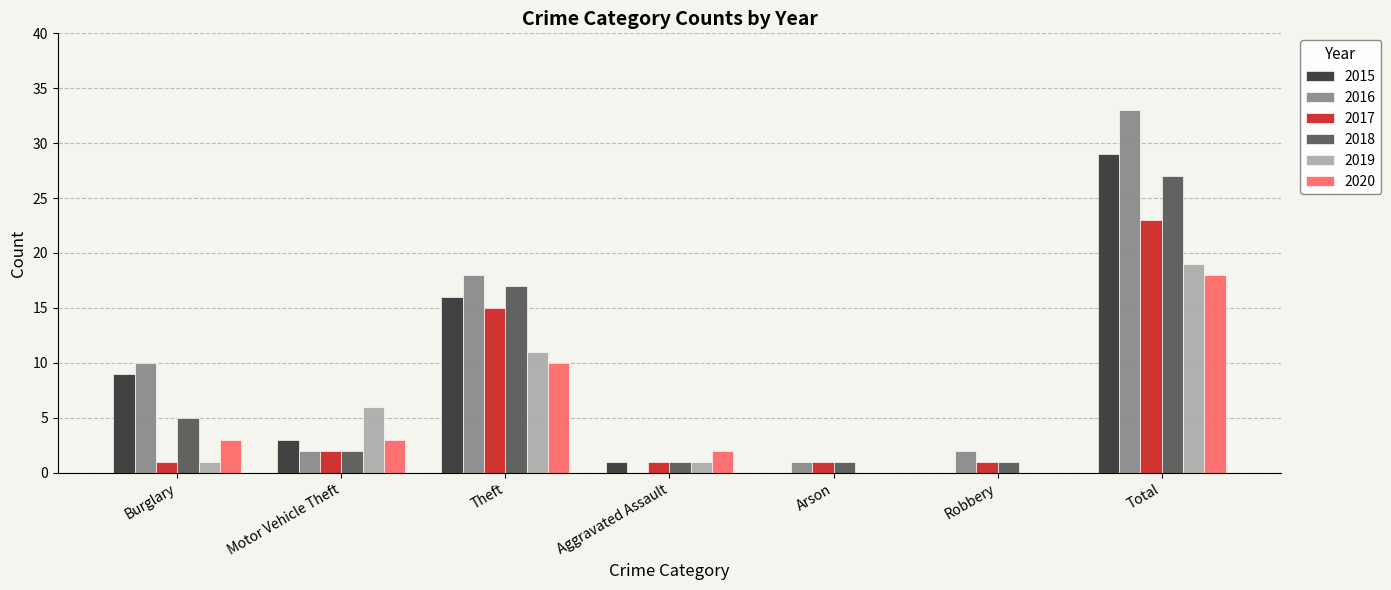

What is the total value across all series at Motor Vehicle Theft?

18